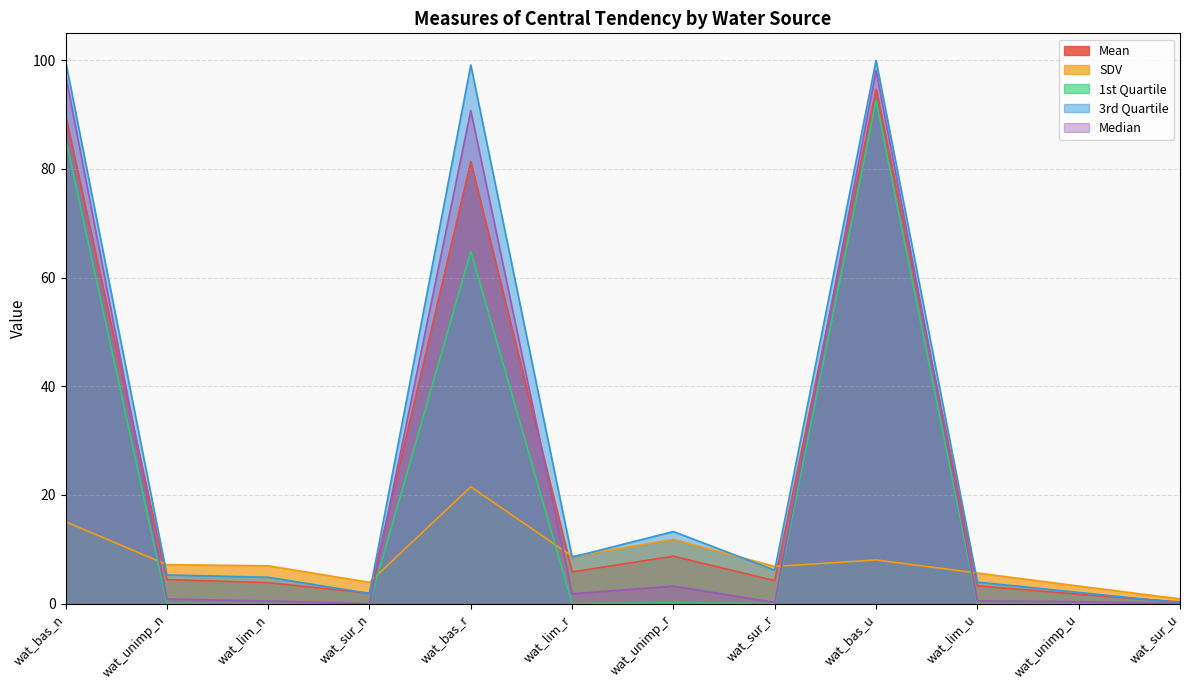

True or false: 3rd Quartile has more than 0 points higher than both neighbors.

True